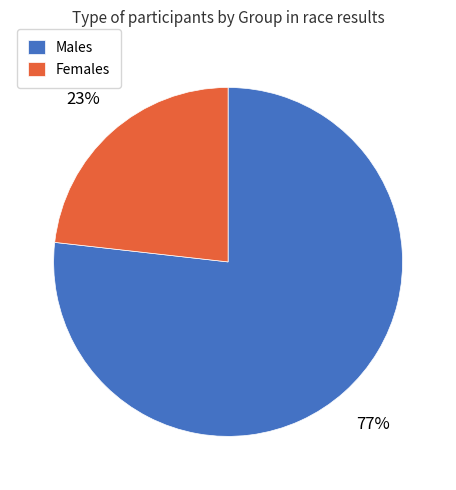

Which slice represents more than half of the pie?

Males